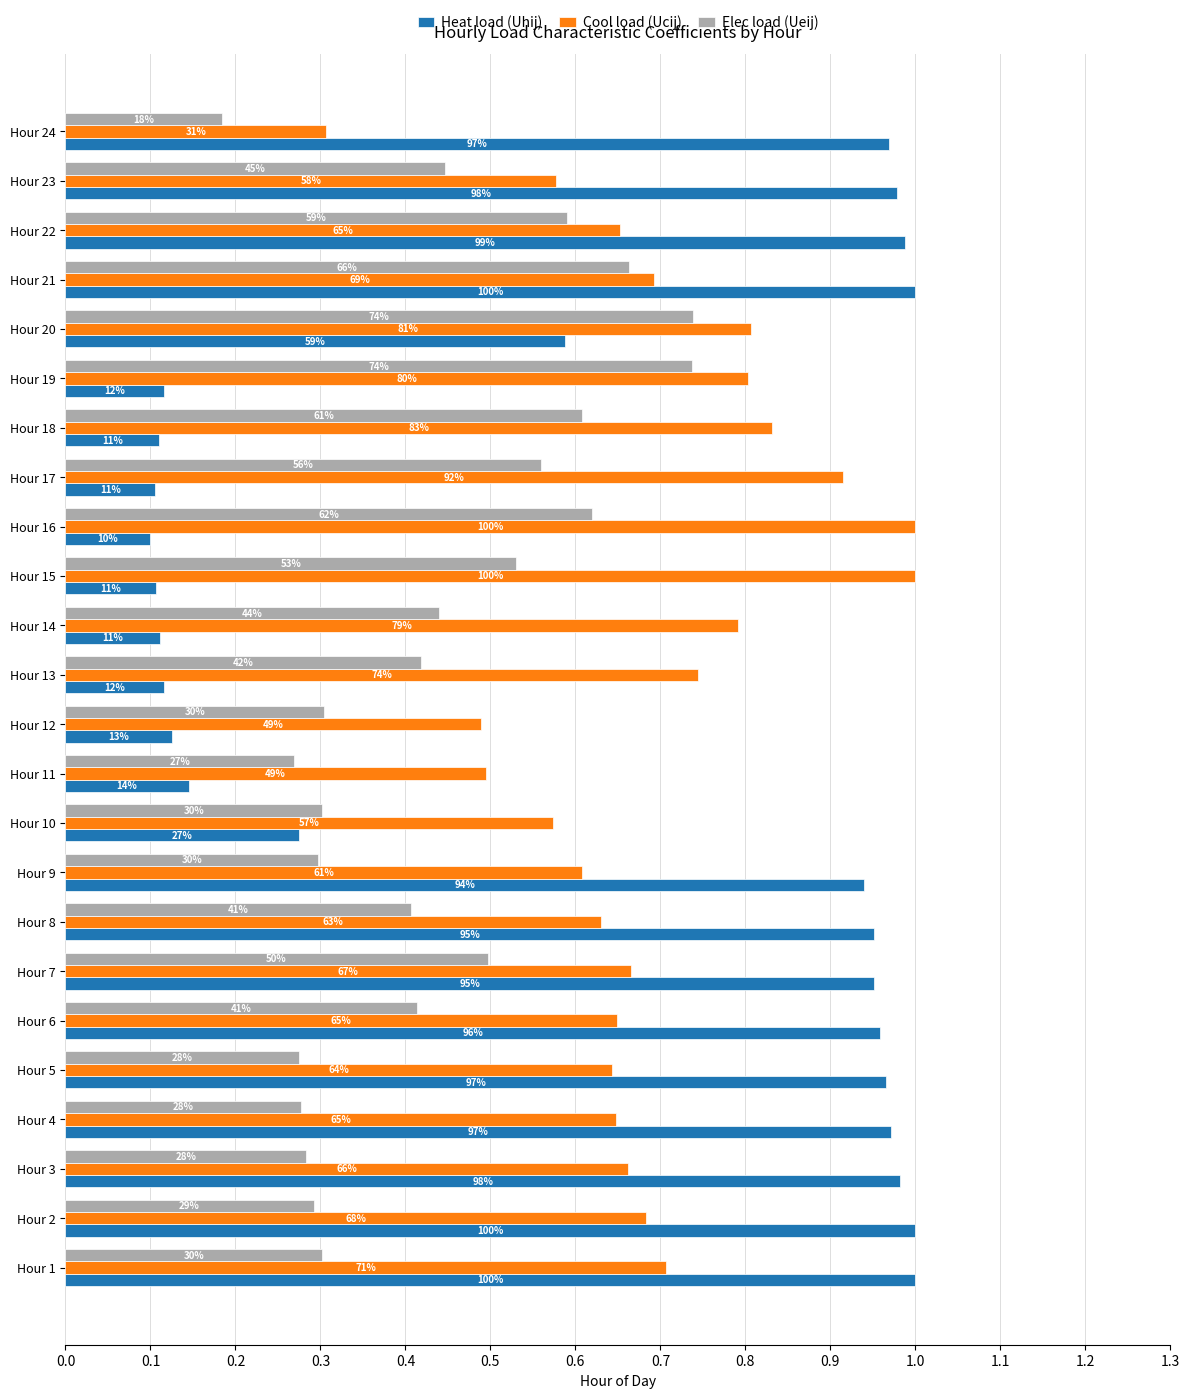

What are all the series names shown in the legend?

Heat load (Uhij), Cool load (Ucij), Elec load (Ueij)